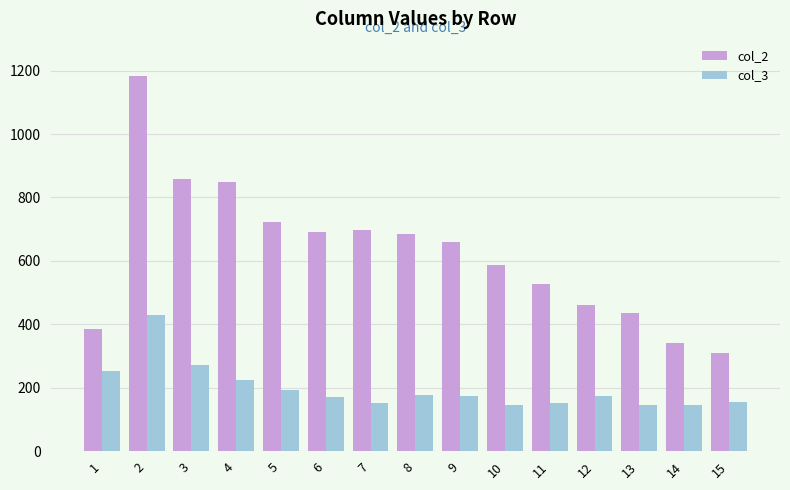

How many data points does each series have?

15